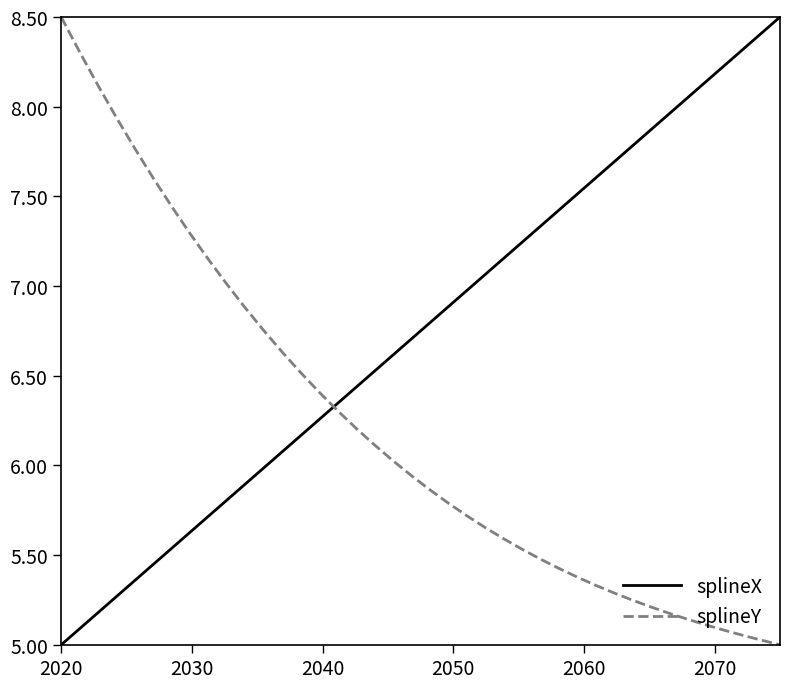

Which series ends up on top after the final intersection of splineY and splineX?

splineX